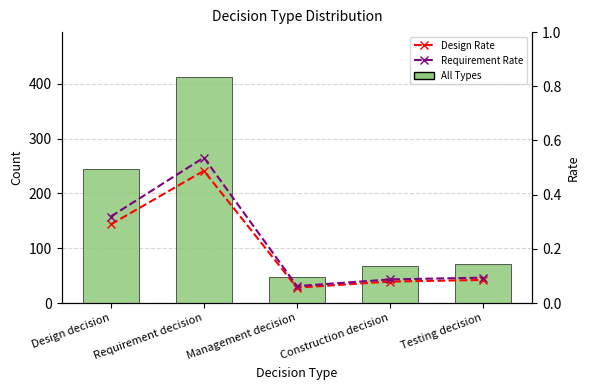

Reading left to right, transcribe all the data shown in this chart.

All Types: Design decision=245.0	Requirement decision=412.0	Management decision=48.0	Construction decision=67.0	Testing decision=72.0
Design Rate: Design decision=0.3	Requirement decision=0.5	Management decision=0.1	Construction decision=0.1	Testing decision=0.1
Requirement Rate: Design decision=0.3	Requirement decision=0.5	Management decision=0.1	Construction decision=0.1	Testing decision=0.1